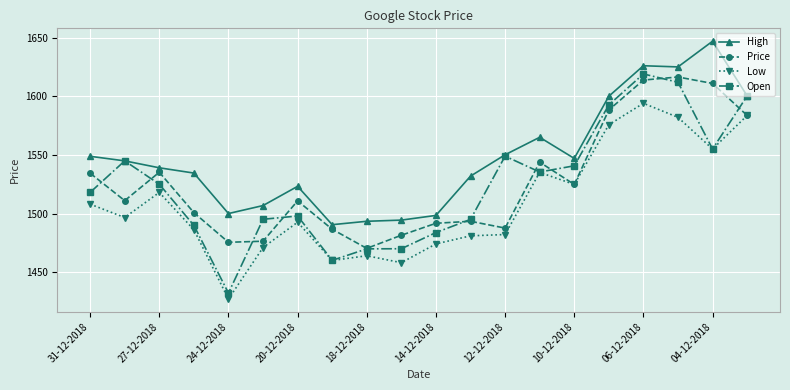

What is the lowest value of the High series?

1490.5